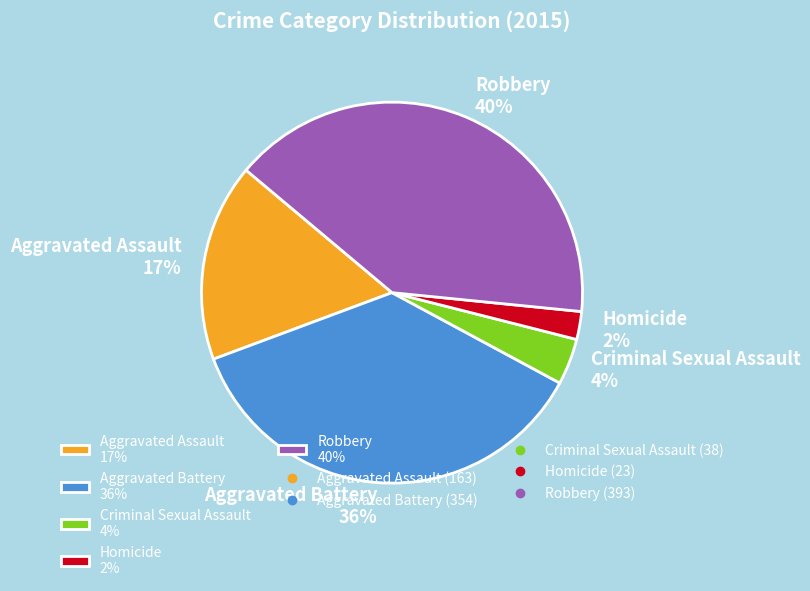

Combined, do Robbery and Homicide account for over 50%?

No